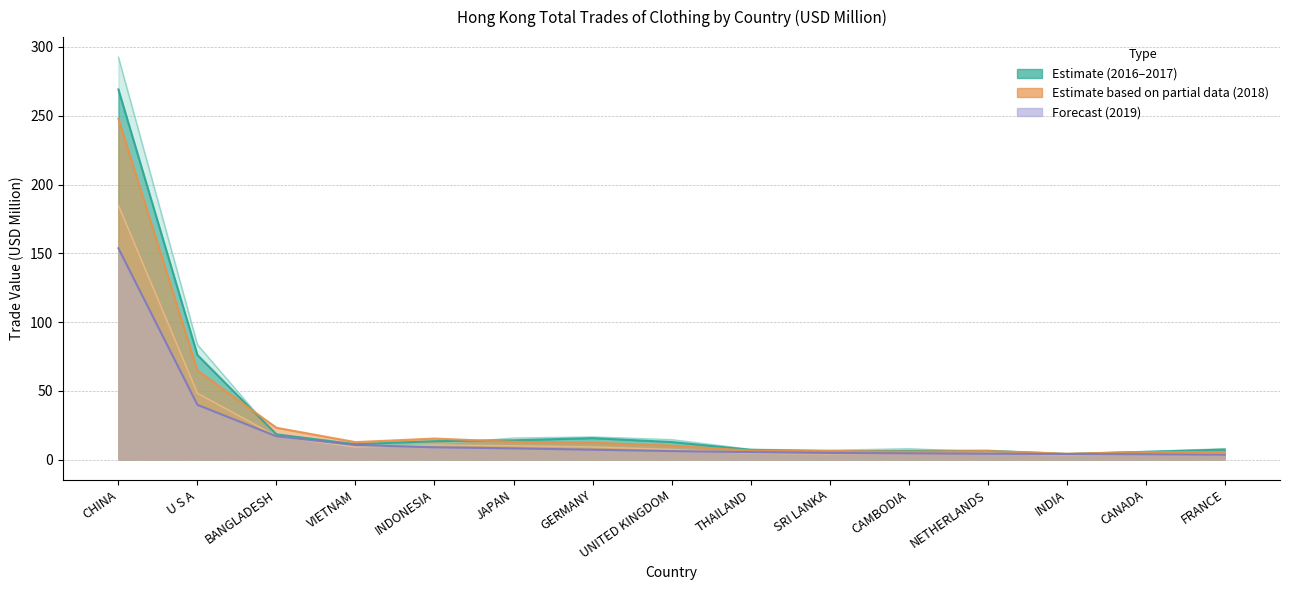

Count the number of data series in this chart.

5